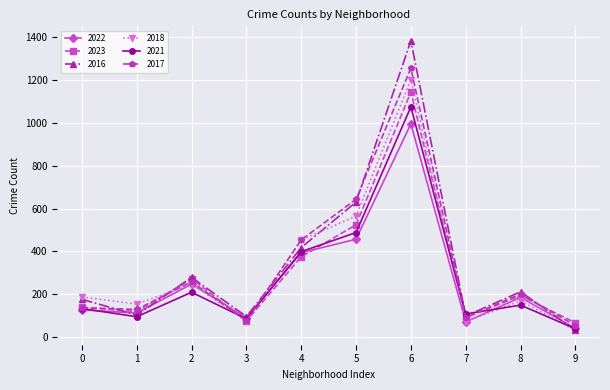

What is the highest value of the 2017 series?

1253